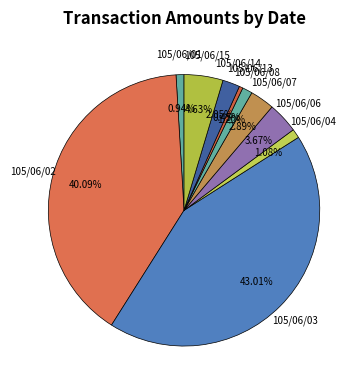

Which slice is the largest?

105/06/03